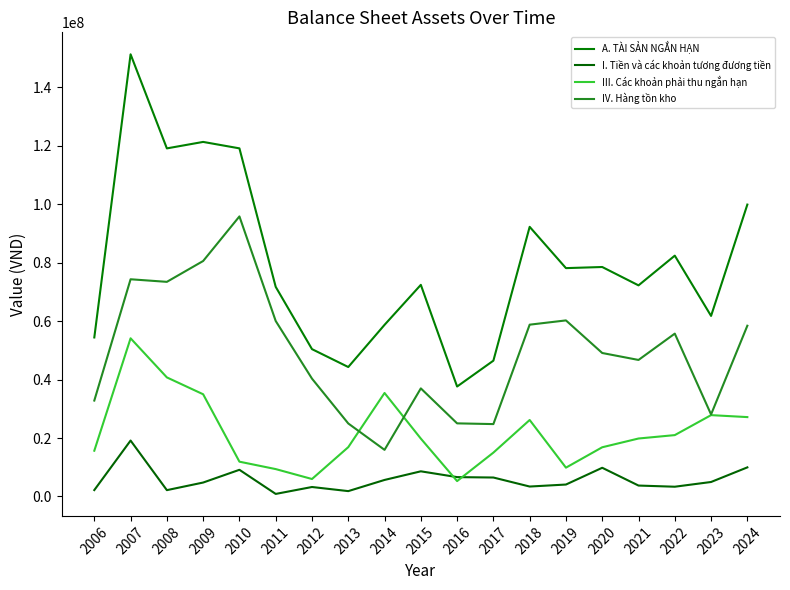

The value of A. TÀI SẢN NGẮN HẠN at 2012 is 50403672. True or false?

True